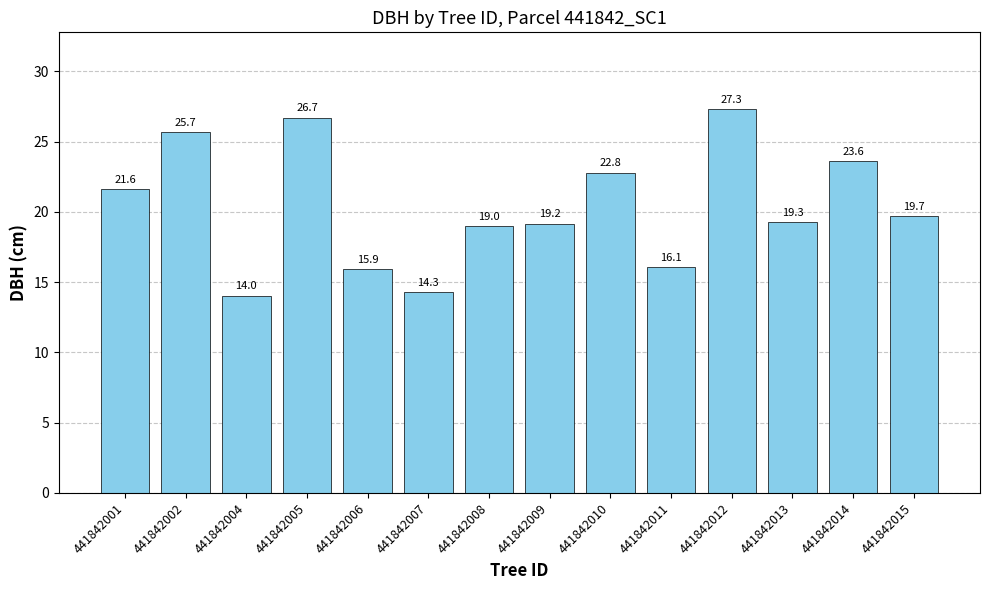

Is it true that the value at 441842006 is 15.9?

True